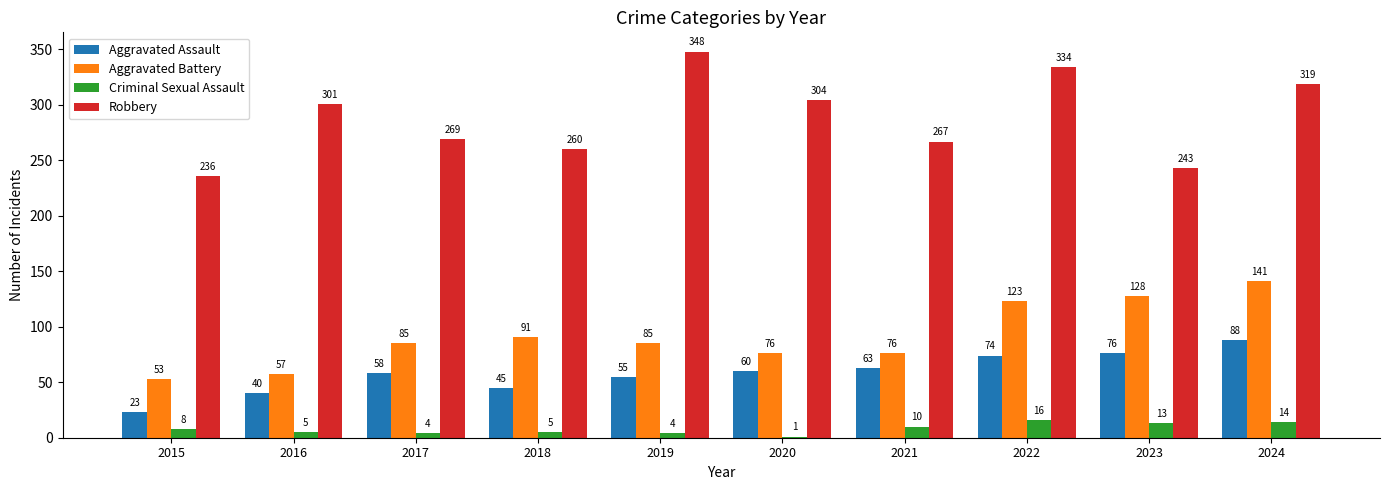

Read the Aggravated Battery value at 2021.

76